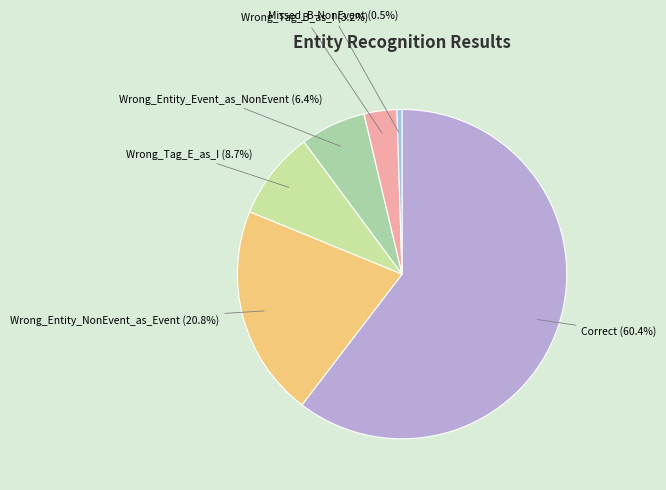

Count the number of slices in the pie.

6